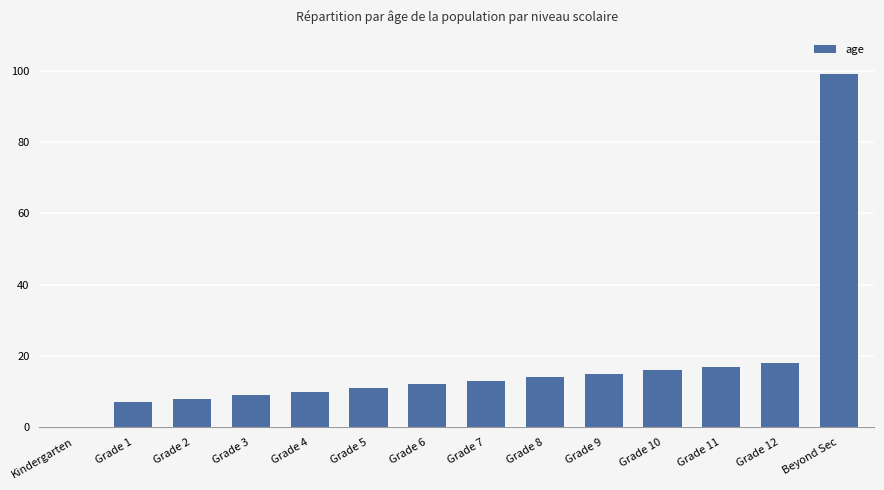

How many data points does each series have?

14